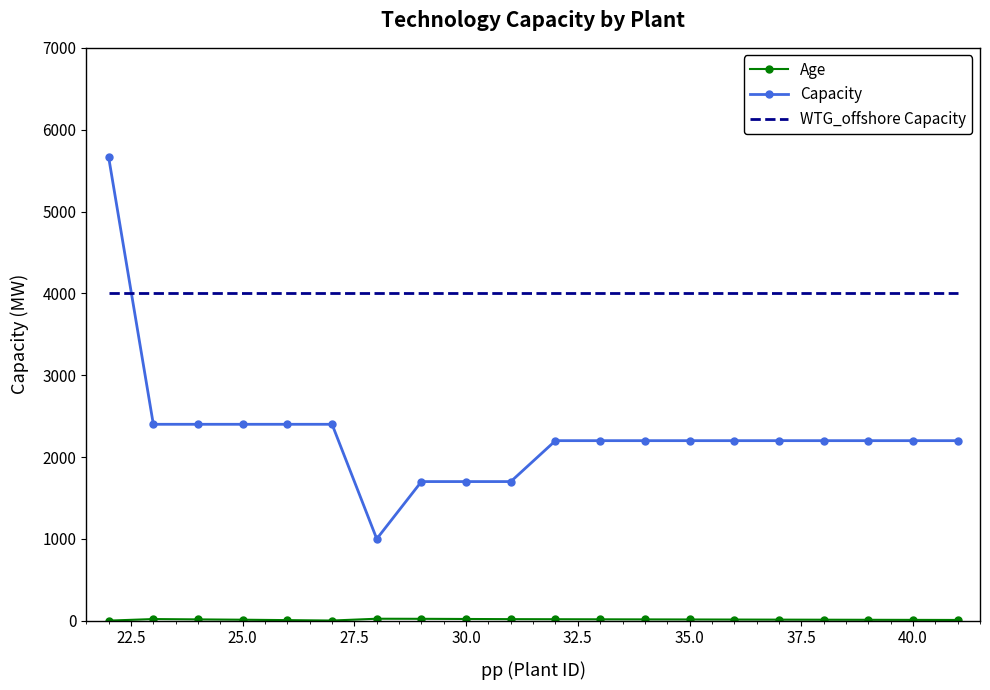

Which series has the largest total across all categories?

WTG_offshore Capacity